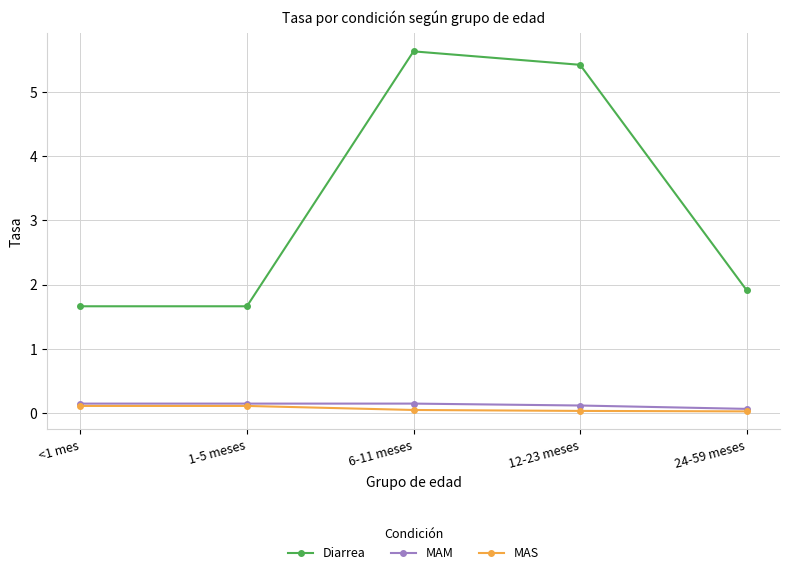

Count the number of categories in the chart.

5